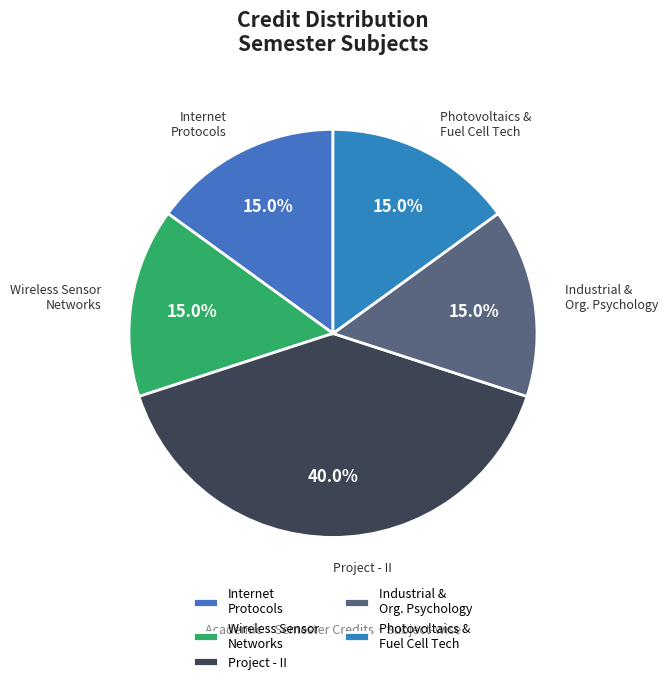

What is the total percentage of Wireless Sensor Networks and Project - II?

55.0%